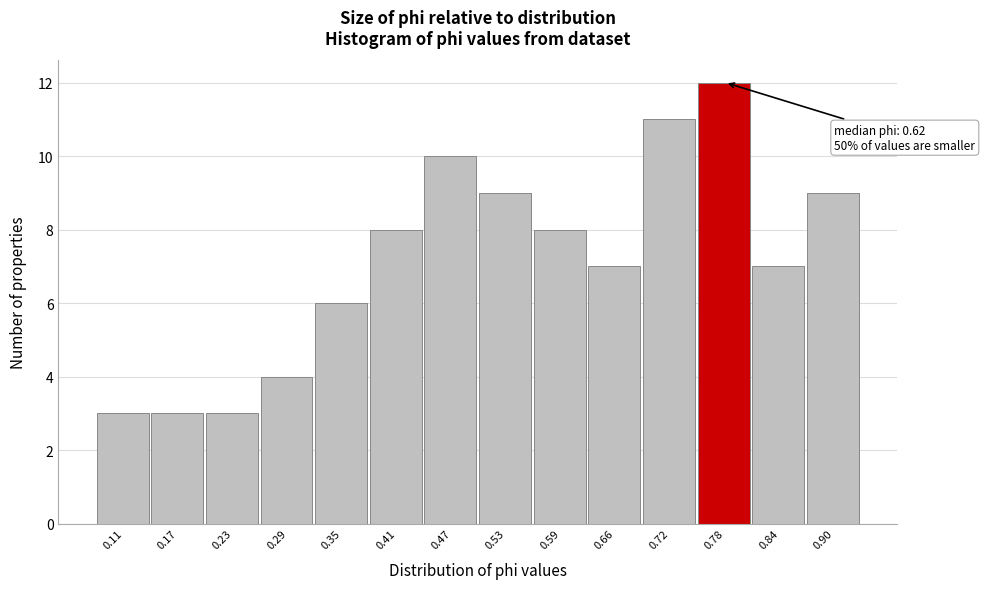

Reading left to right, extract all data points from this chart.

0.11=3	0.17=3	0.23=3	0.29=4	0.35=6	0.41=8	0.47=10	0.53=9	0.59=8	0.66=7	0.72=11	0.78=12	0.84=7	0.90=9